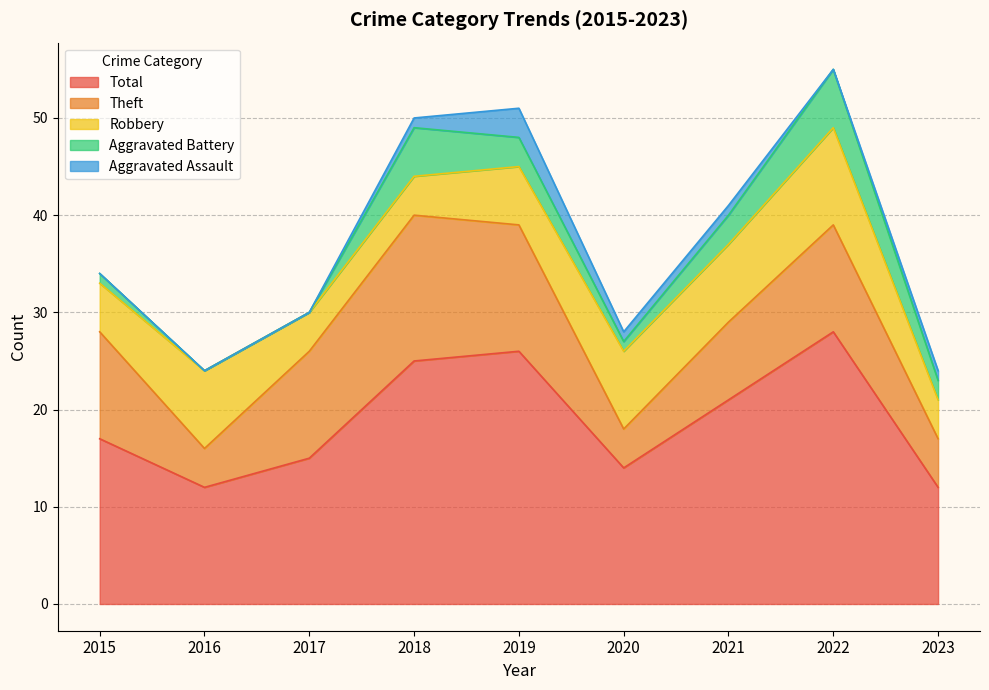

At which label does Robbery reach its minimum?

2017